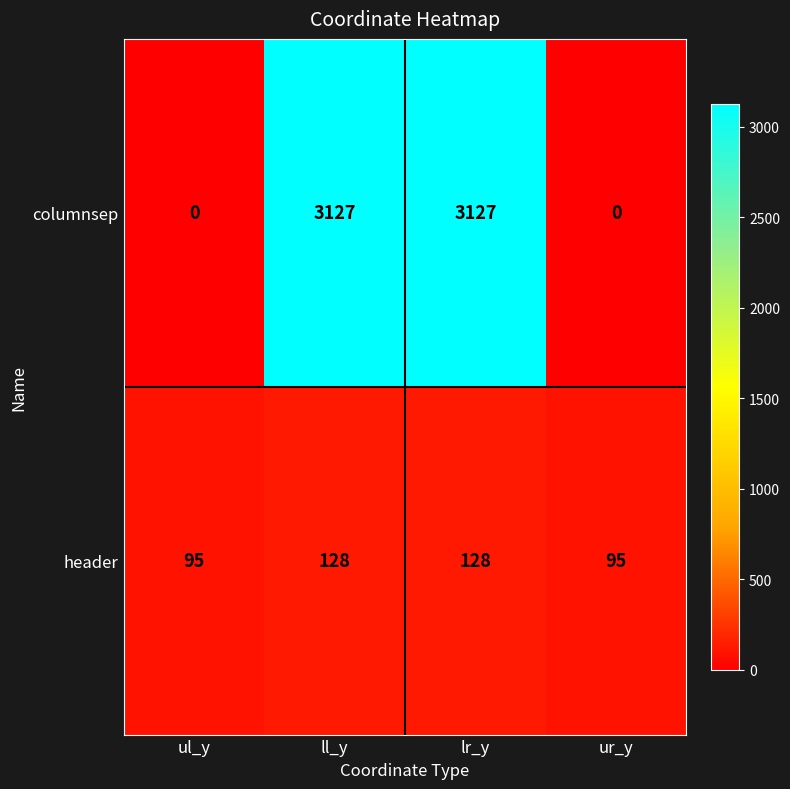

What is the greatest value displayed?

3127